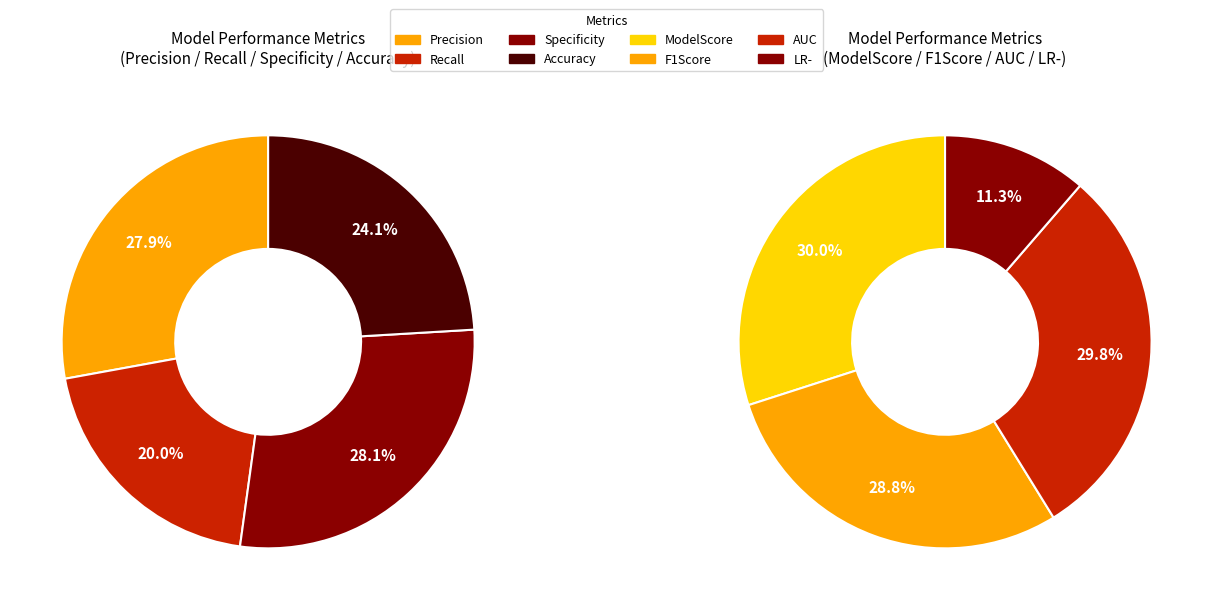

What is the change in value from ModelScore to Specificity?

+0.1